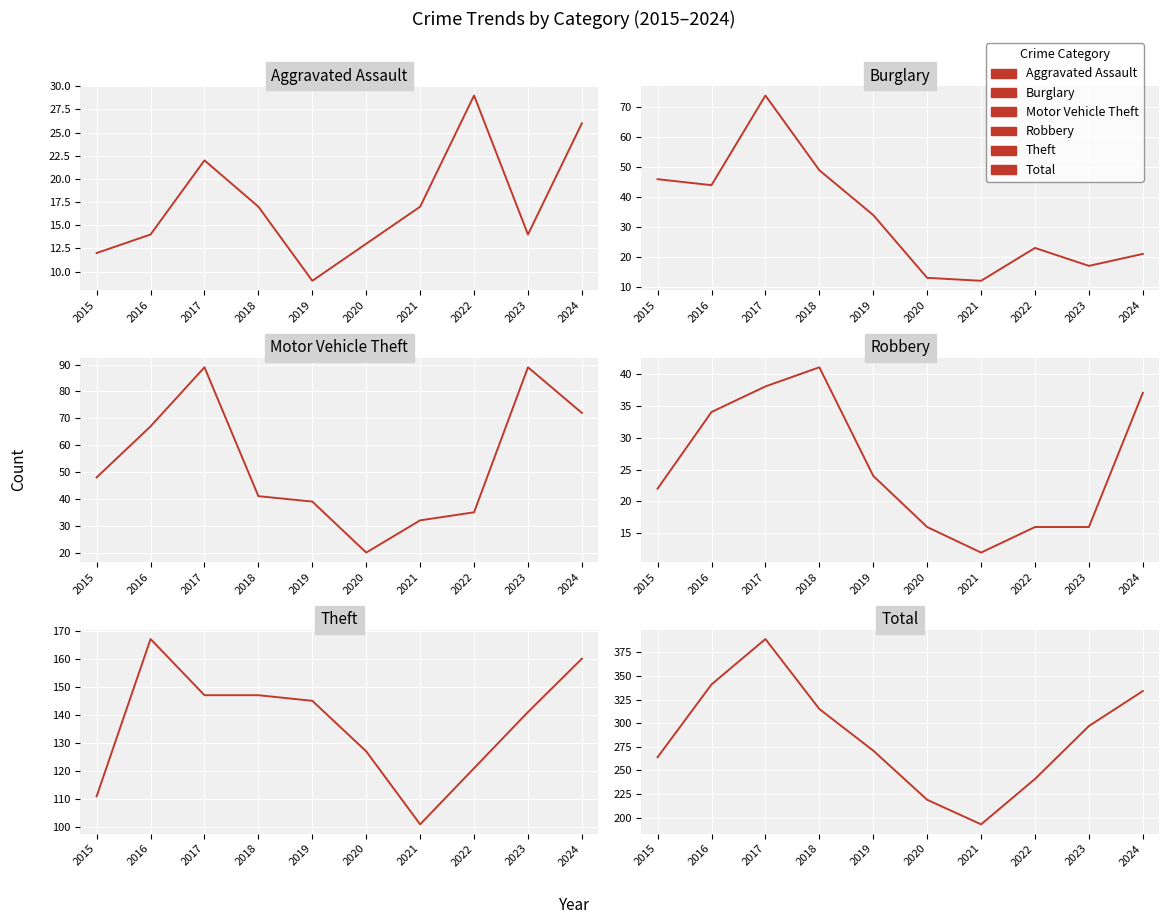

Does the chart display data point markers on the line(s)?

No